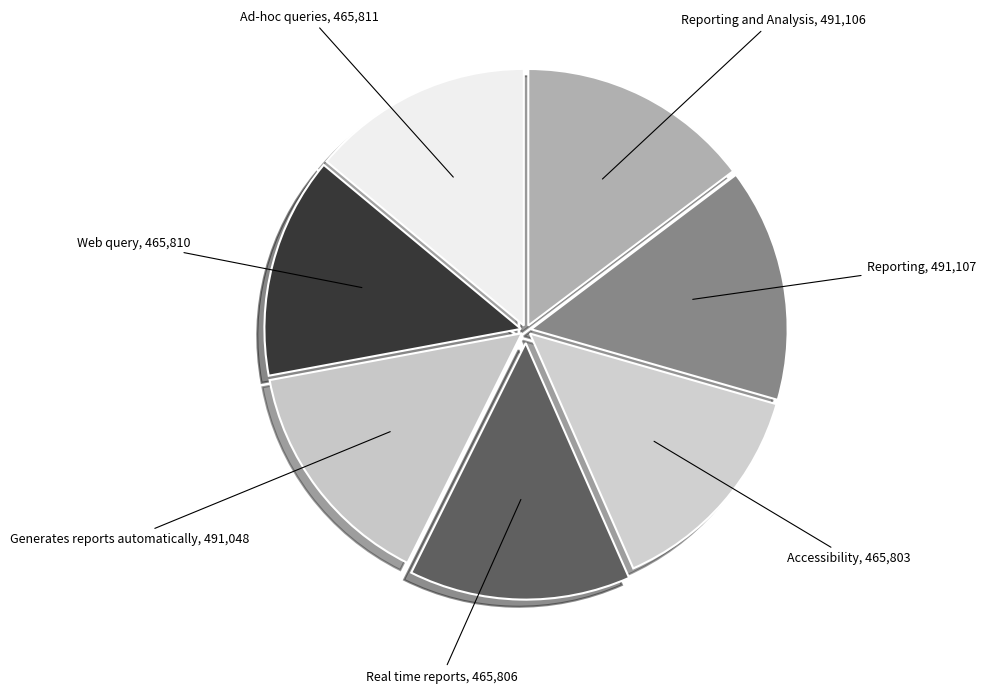

How many segments does this pie chart have?

7